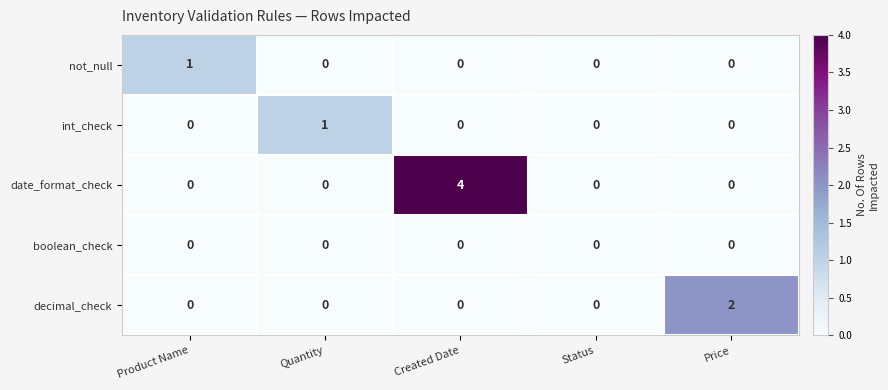

Reading left to right, extract all data points from this chart.

not_null: 1	0	0	0	0
int_check: 0	1	0	0	0
date_format_check: 0	0	4	0	0
boolean_check: 0	0	0	0	0
decimal_check: 0	0	0	0	2